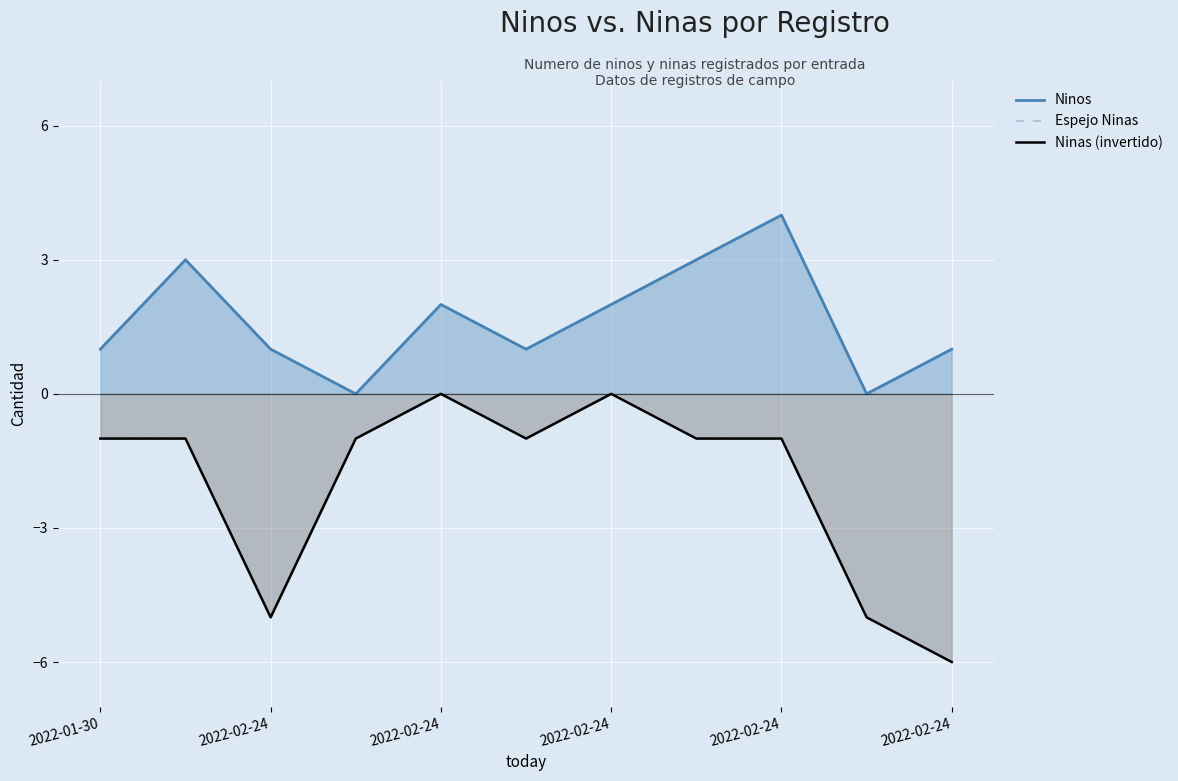

How many data points in Ninas (invertido) are less than -1?

3